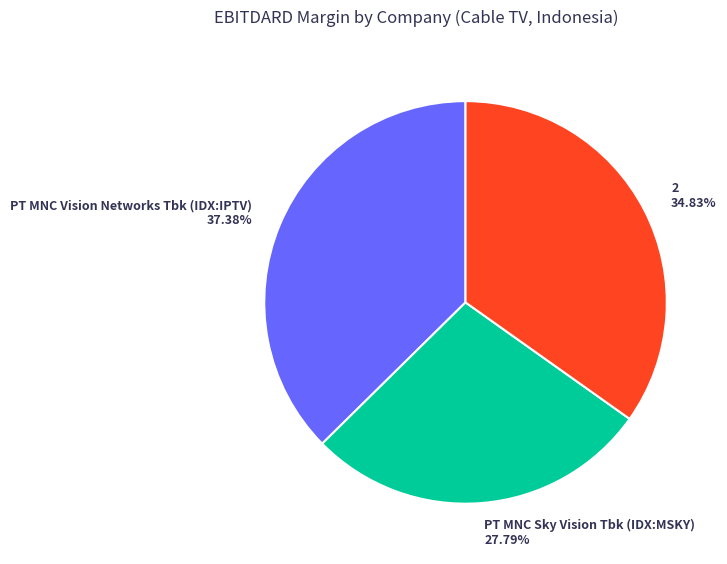

To the nearest percent, what is the combined percentage of 2 and PT MNC Sky Vision Tbk (IDX:MSKY)?

63%